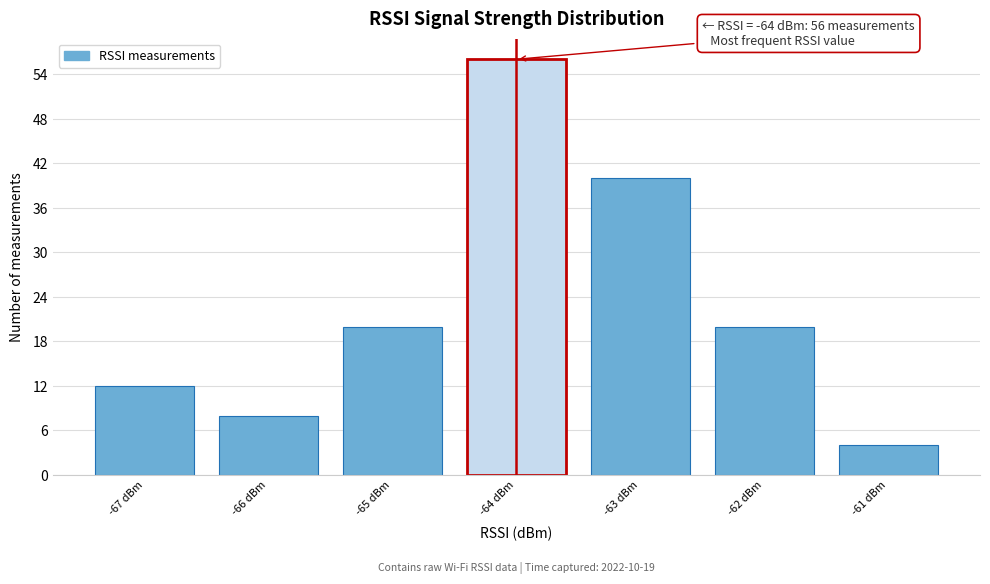

Which range on the x-axis has the tallest bar?

-64.5 to -63.5